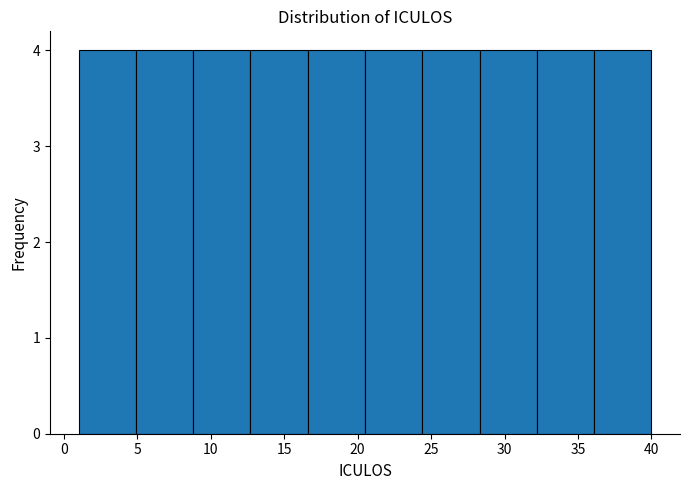

Reading left to right, list every bar in this chart as the range it spans on the x-axis followed by its height. Neither the bar edges nor the heights are printed on the chart, so give them approximately, as read against the axes.

1.0 to 4.9: 4
4.9 to 8.8: 4
8.8 to 12.7: 4
12.7 to 16.6: 4
16.6 to 20.5: 4
20.5 to 24.4: 4
24.4 to 28.3: 4
28.3 to 32.2: 4
32.2 to 36.1: 4
36.1 to 40.0: 4